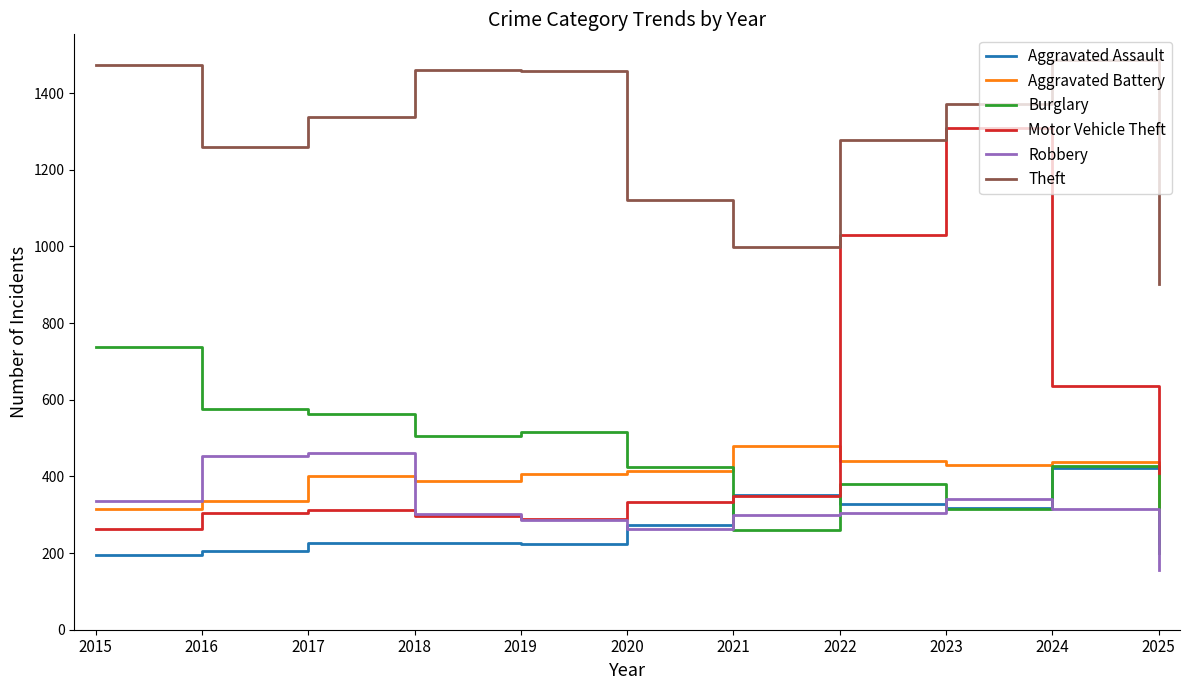

The value of Motor Vehicle Theft at 2020 is 333. True or false?

True